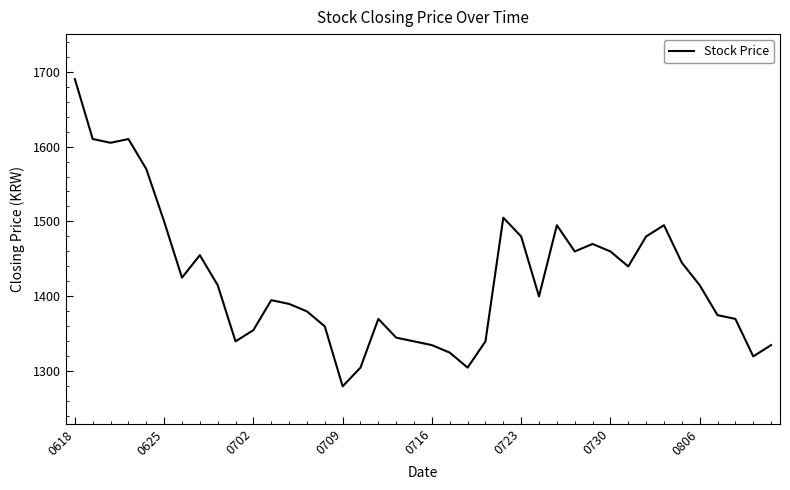

What is the difference between the maximum and minimum values?

410